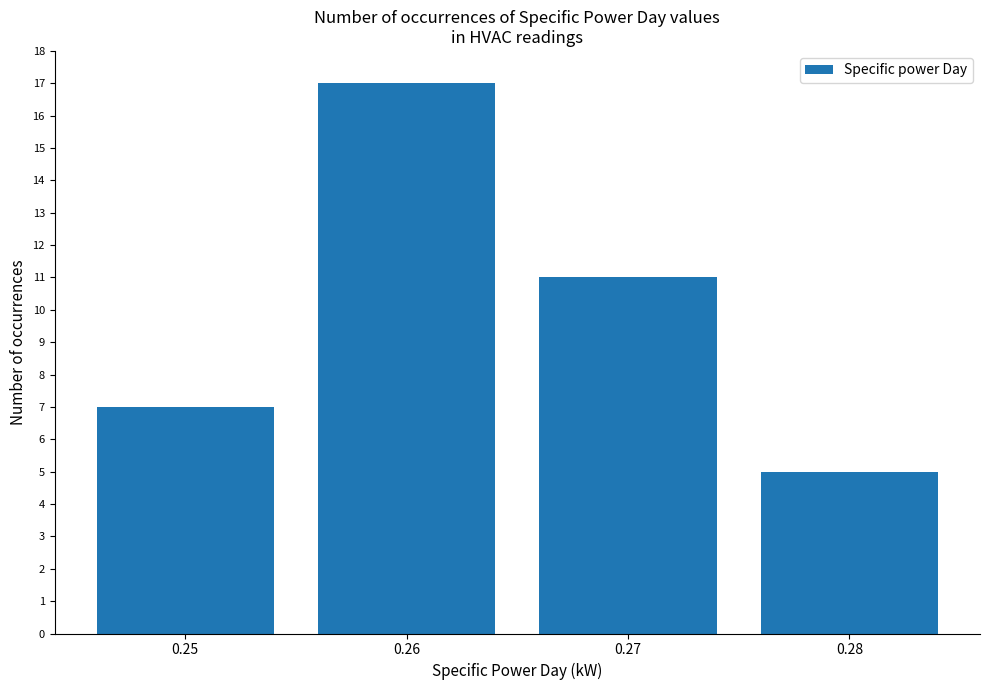

Where does the data first go above 11?

0.26